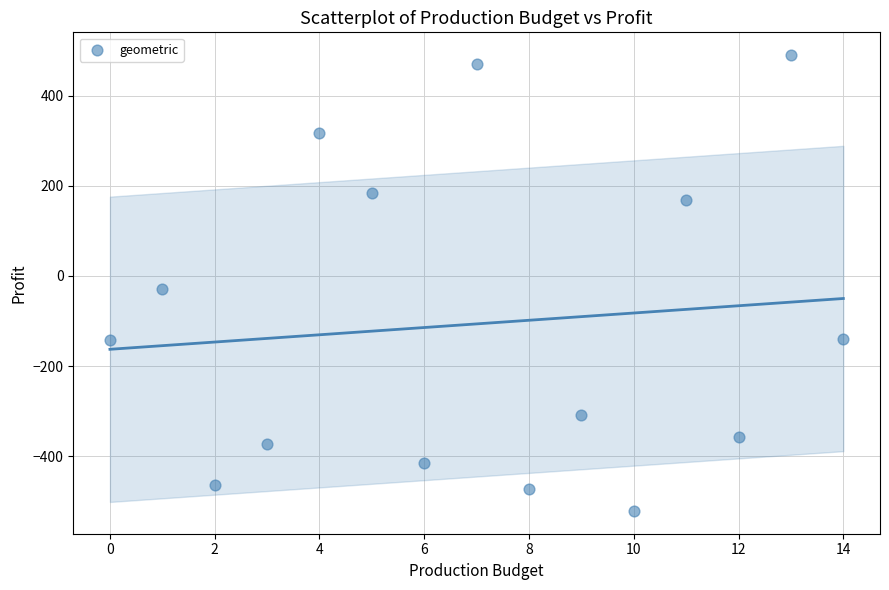

What is the range of Y values (max minus min)?

1011.1